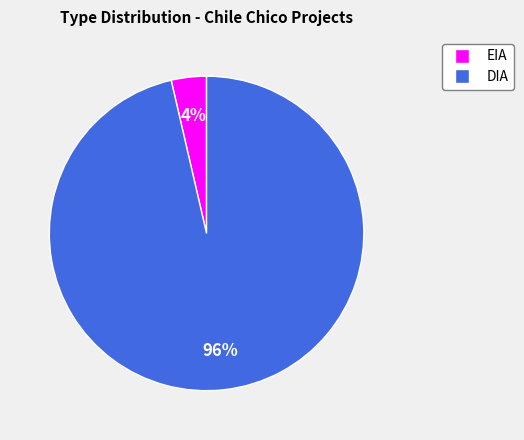

Between DIA and EIA, which is larger?

DIA